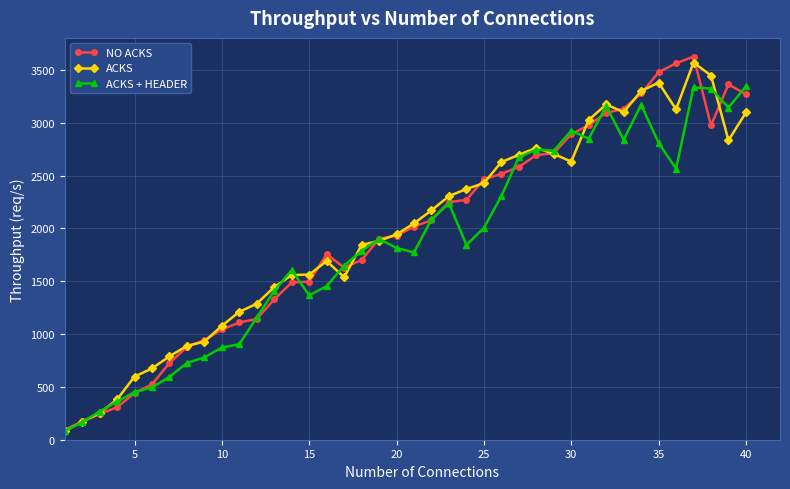

What is the smallest value displayed?

81.8